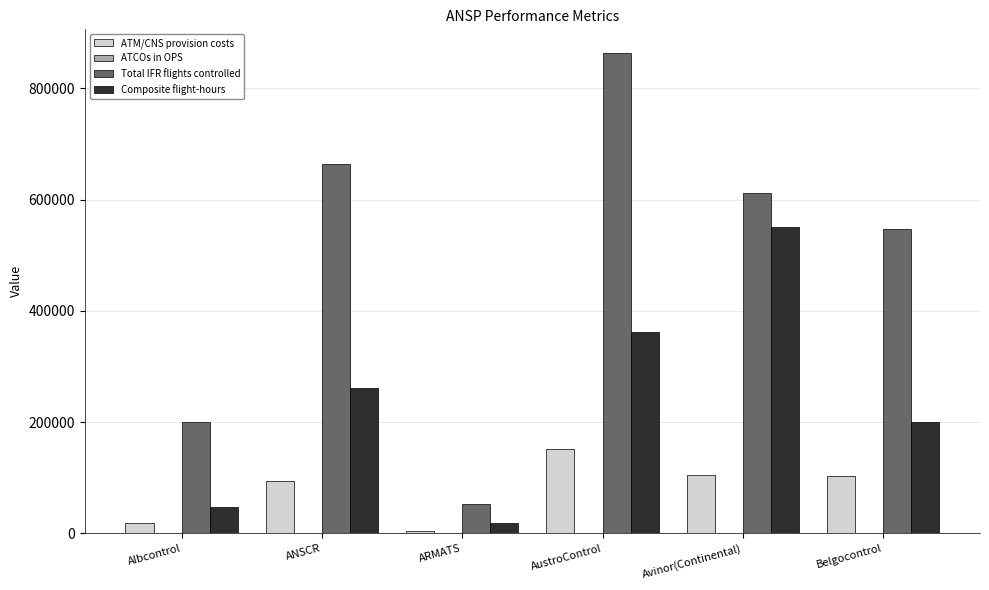

Which series changed the most between ANSCR and Avinor(Continental)?

Composite flight-hours